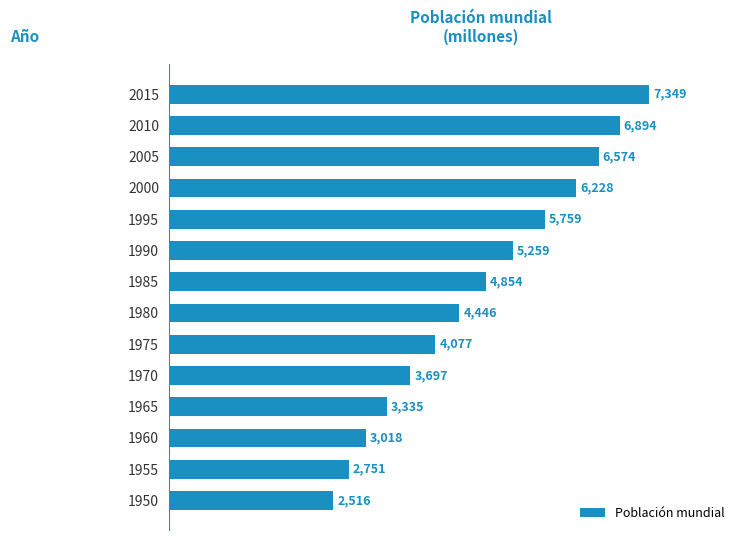

List the labels in order of value, smallest first.

1950, 1955, 1960, 1965, 1970, 1975, 1980, 1985, 1990, 1995, 2000, 2005, 2010, 2015